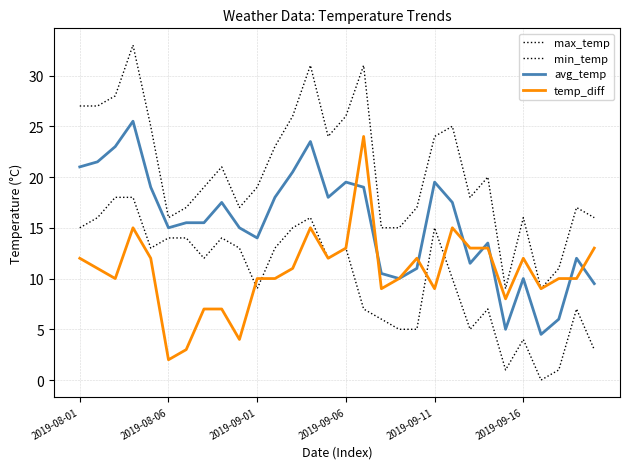

Does the chart display data point markers on the line(s)?

No